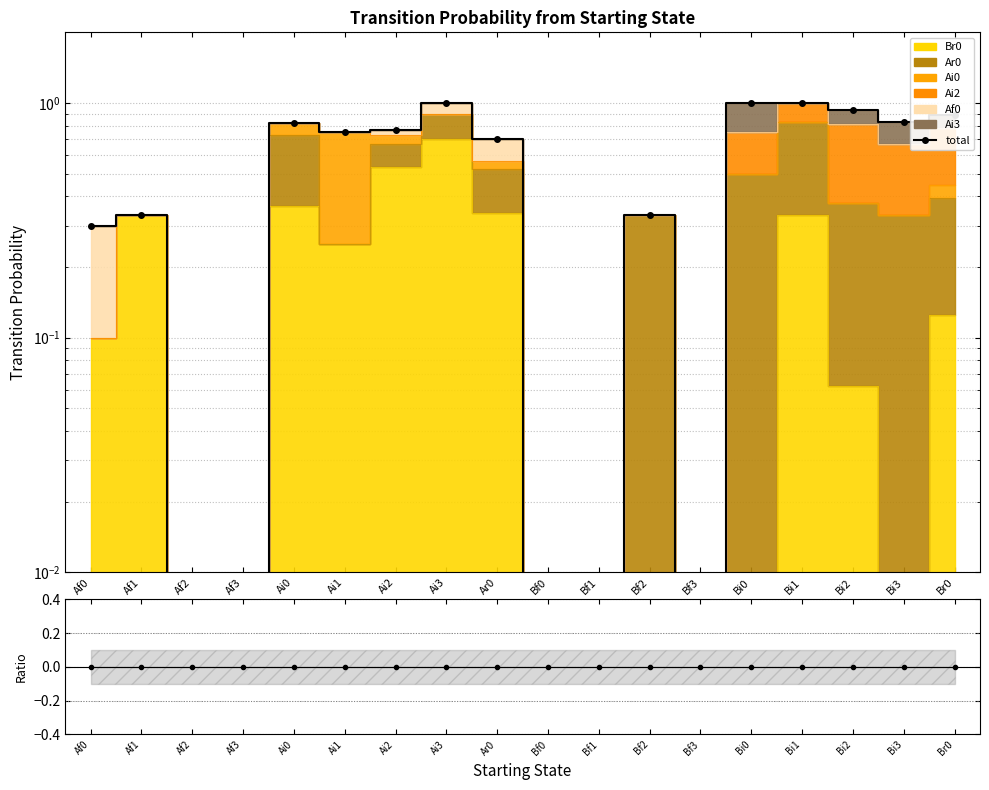

The value of total at Bi3 is 0.5. True or false?

False